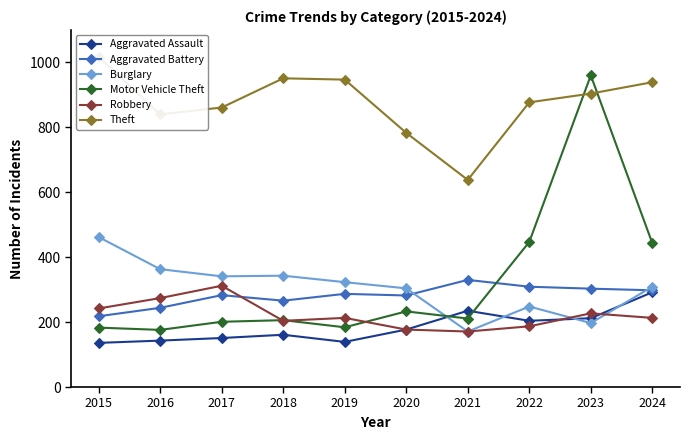

Reading left to right, list all the values displayed in this chart.

Aggravated Assault: 2015=136	2016=143	2017=151	2018=161	2019=139	2020=177	2021=235	2022=204	2023=212	2024=292
Aggravated Battery: 2015=218	2016=244	2017=283	2018=266	2019=287	2020=282	2021=330	2022=309	2023=303	2024=298
Burglary: 2015=462	2016=363	2017=341	2018=343	2019=323	2020=304	2021=171	2022=248	2023=197	2024=309
Motor Vehicle Theft: 2015=183	2016=176	2017=201	2018=206	2019=184	2020=233	2021=211	2022=447	2023=960	2024=443
Robbery: 2015=242	2016=274	2017=312	2018=204	2019=213	2020=177	2021=171	2022=187	2023=227	2024=213
Theft: 2015=1017	2016=840	2017=861	2018=951	2019=947	2020=783	2021=638	2022=877	2023=904	2024=939